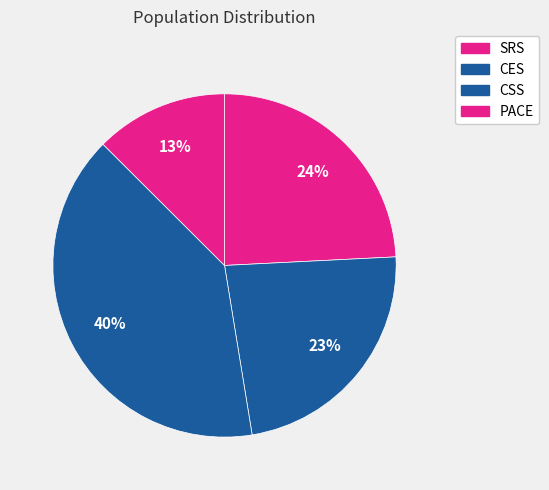

How many slices are in this pie chart?

4